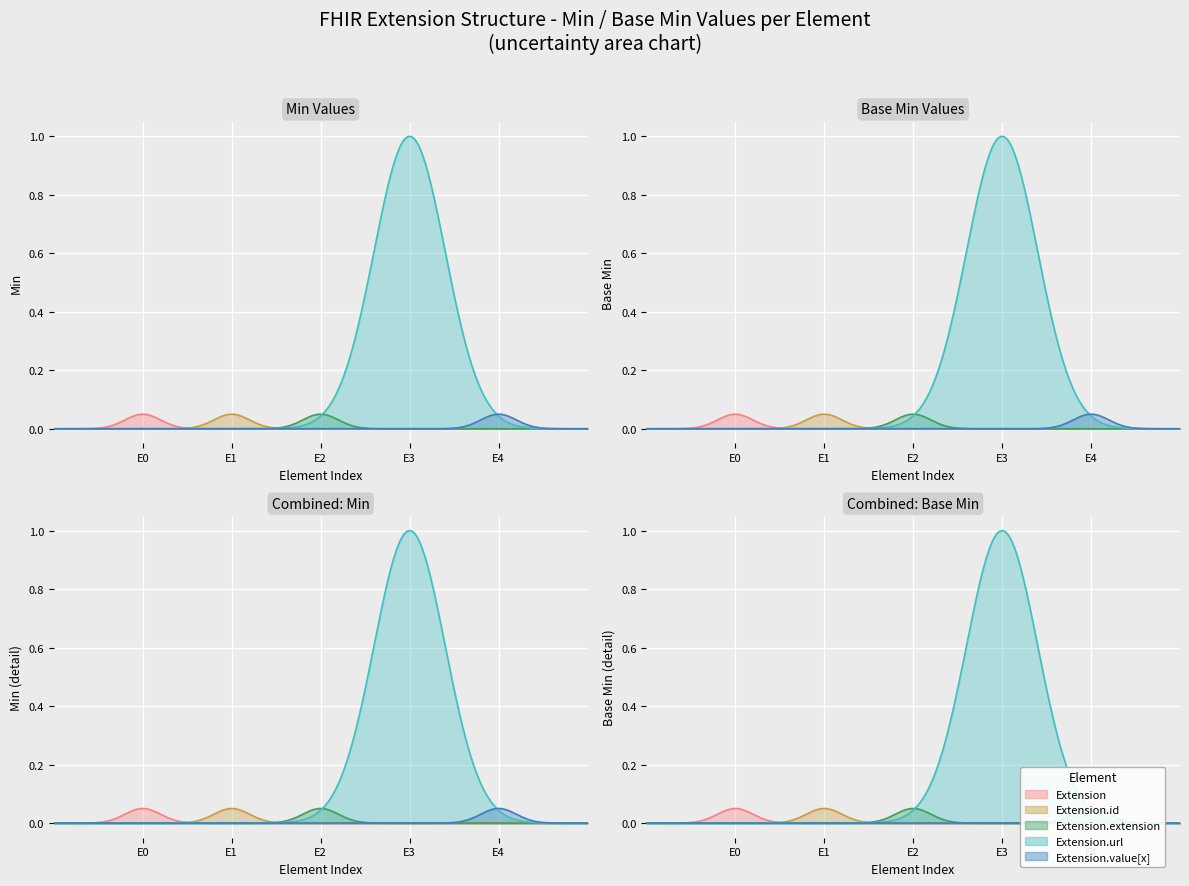

Rank the series by their maximum value, from highest to lowest.

Extension.url, Extension, Extension.id, Extension.extension, Extension.value[x]